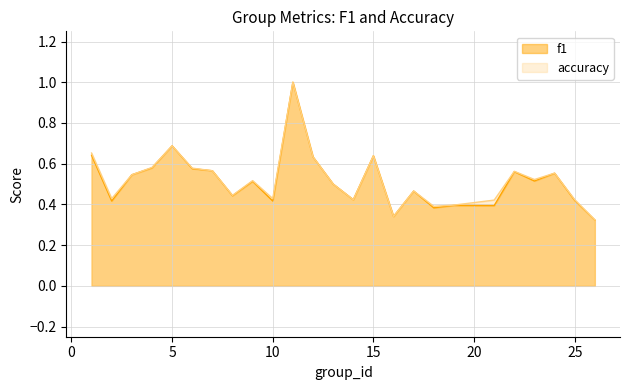

True or false: accuracy has more than 0 interior local peaks.

True